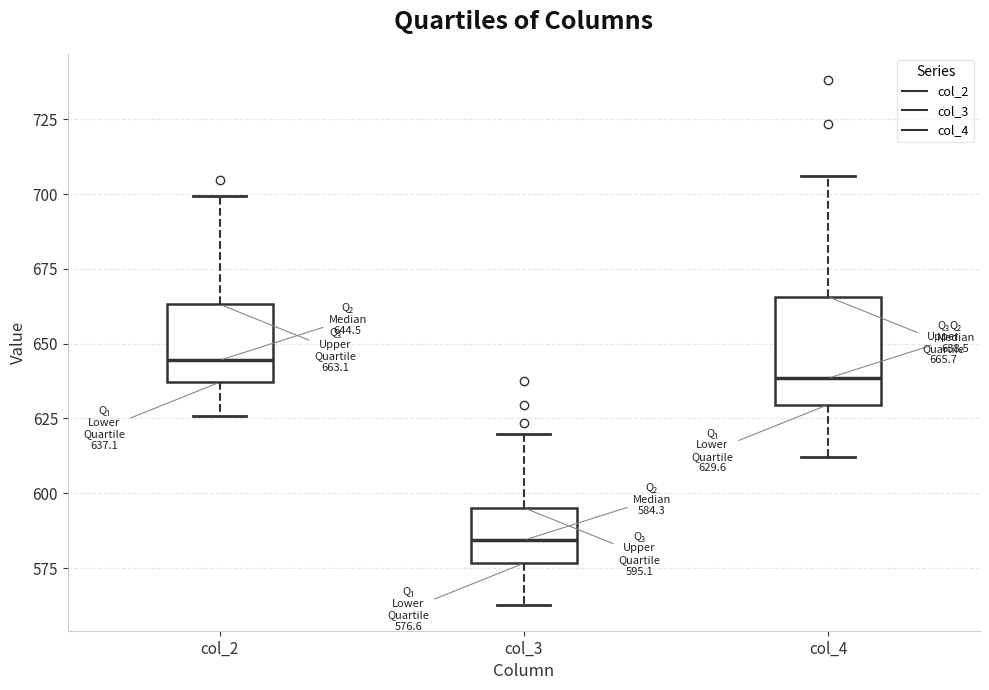

Which box's median line is the highest?

col_2